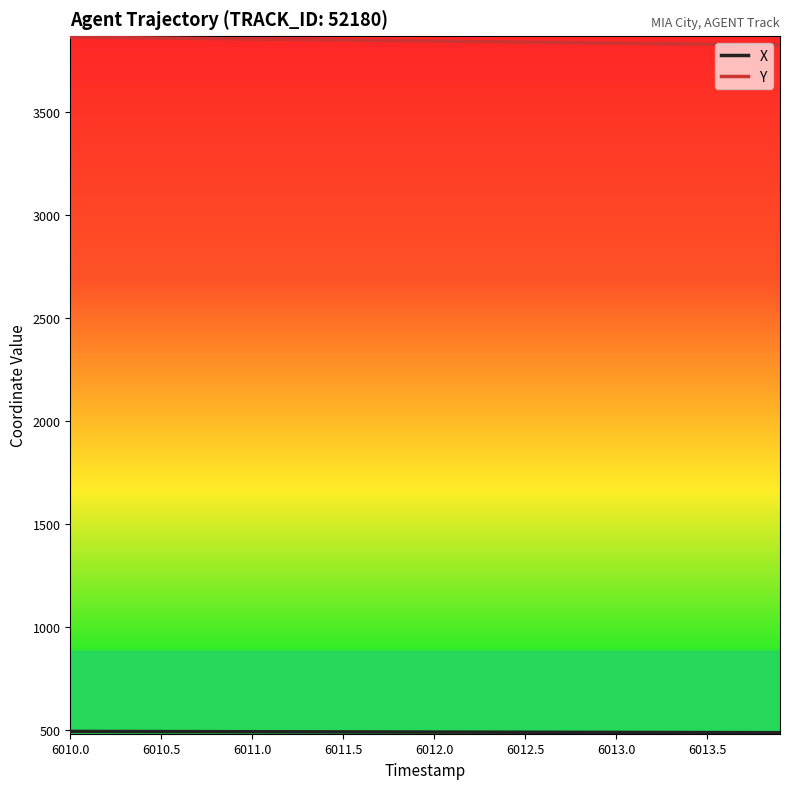

What is the maximum value shown in the chart?

3862.8